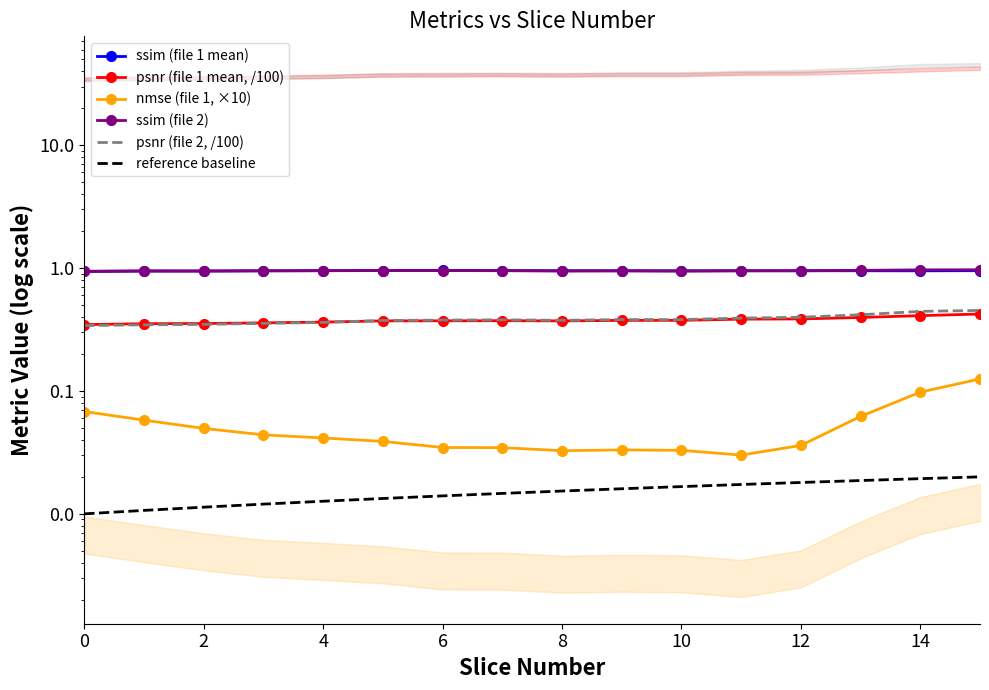

Reading right to left, extract all data points from this chart.

ssim (file 1 mean): 1.0	1.0	1.0	1.0	1.0	0.9	1.0	1.0	1.0	1.0	1.0	1.0	0.9	0.9	0.9	0.9
psnr (file 1 mean, /100): 0.4	0.4	0.4	0.4	0.4	0.4	0.4	0.4	0.4	0.4	0.4	0.4	0.4	0.4	0.4	0.3
nmse (file 1, ×10): 0.1	0.1	0.1	0.0	0.0	0.0	0.0	0.0	0.0	0.0	0.0	0.0	0.0	0.0	0.1	0.1
ssim (file 2): 1.0	1.0	1.0	1.0	0.9	0.9	0.9	0.9	1.0	1.0	1.0	1.0	0.9	0.9	0.9	0.9
psnr (file 2, /100): 0.5	0.4	0.4	0.4	0.4	0.4	0.4	0.4	0.4	0.4	0.4	0.4	0.4	0.3	0.3	0.3
reference baseline: 0.0	0.0	0.0	0.0	0.0	0.0	0.0	0.0	0.0	0.0	0.0	0.0	0.0	0.0	0.0	0.0